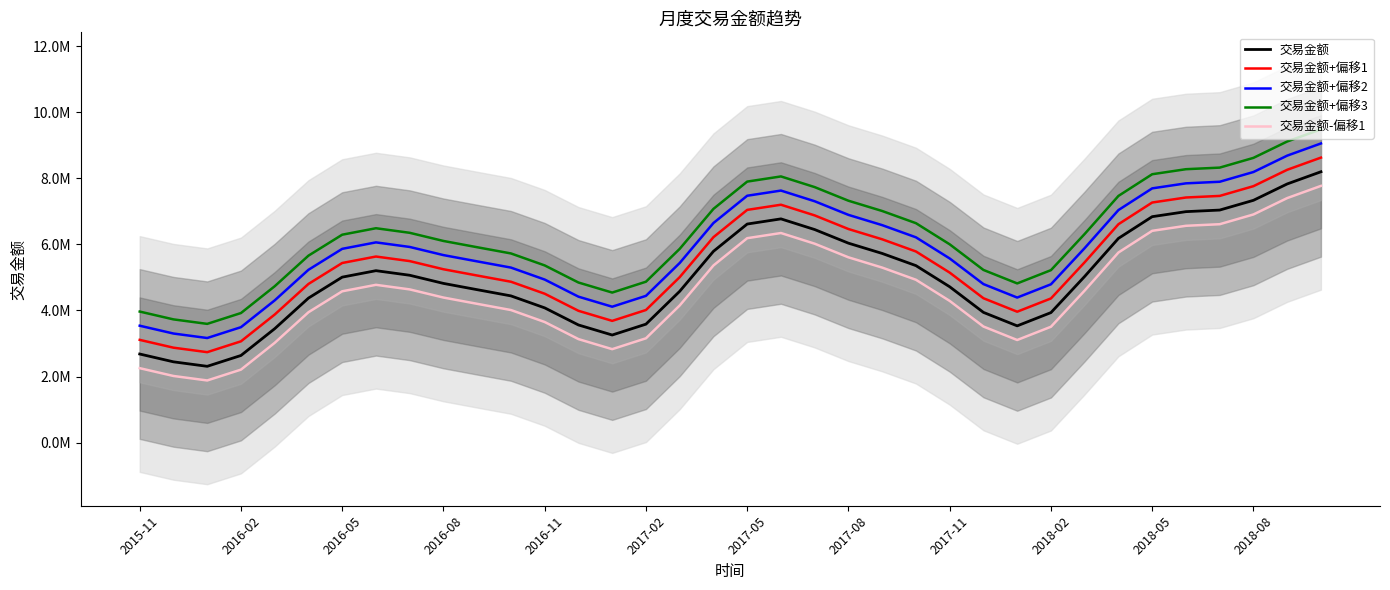

How many interior local peaks does the 交易金额+偏移1 series have?

2